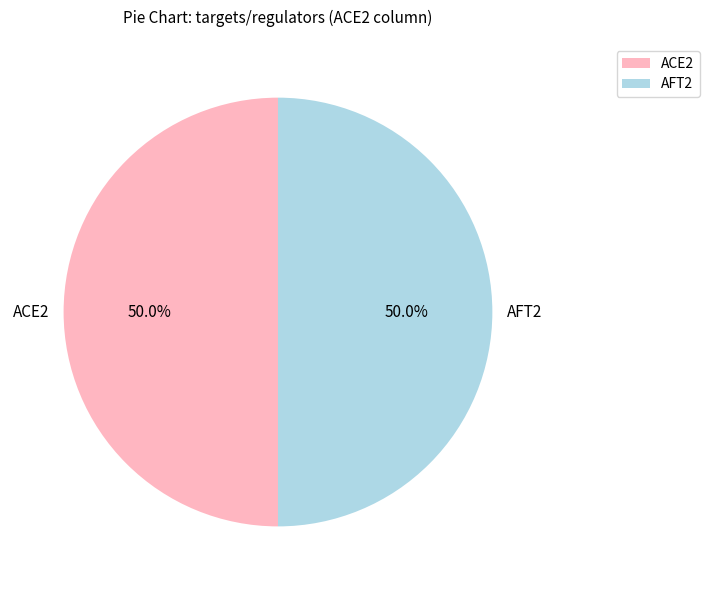

True or false: AFT2 accounts for 38% of the total.

False